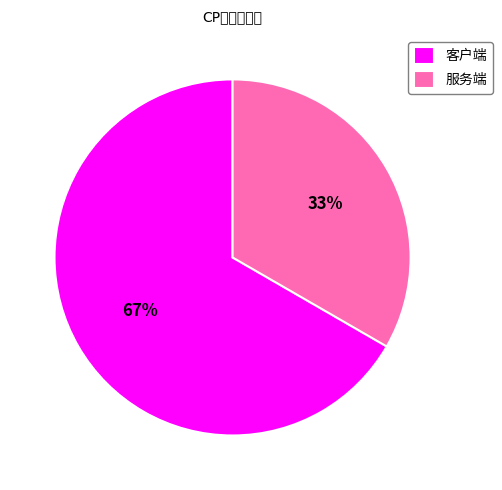

Which has a higher value, 服务端 or 客户端?

客户端